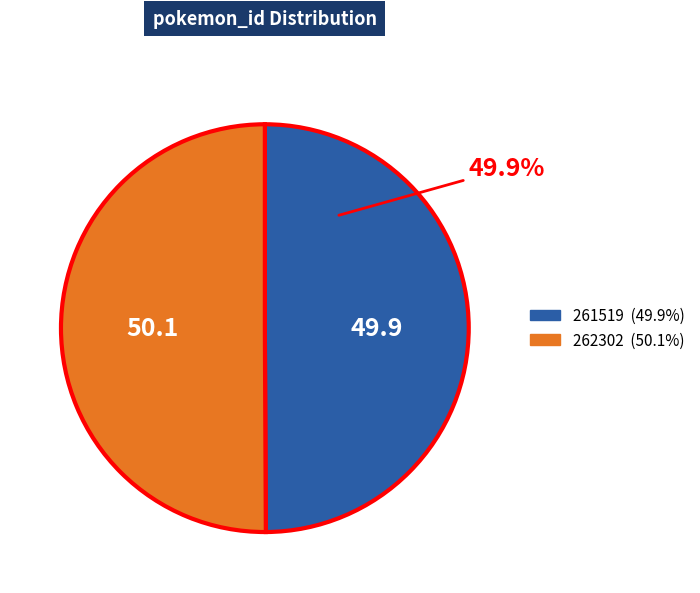

Count the number of slices in the pie.

2